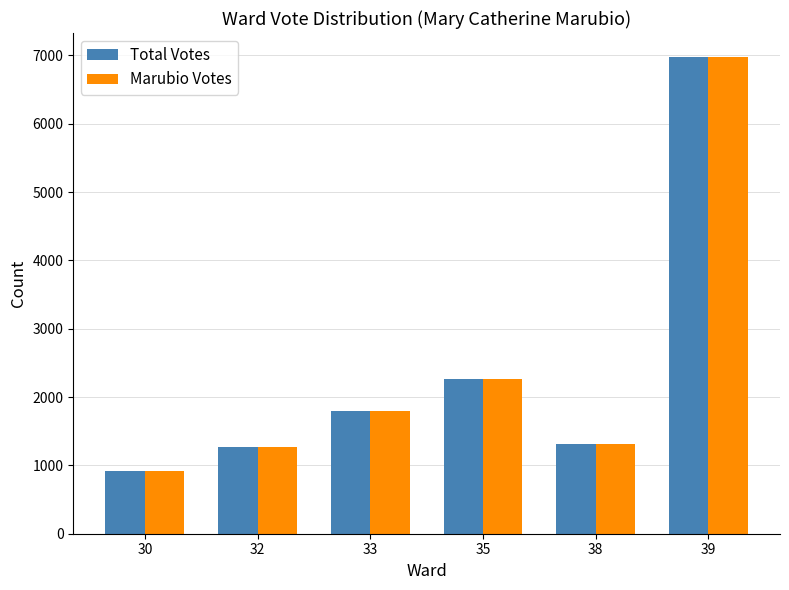

The value of Total Votes at 38 is 2144. True or false?

False